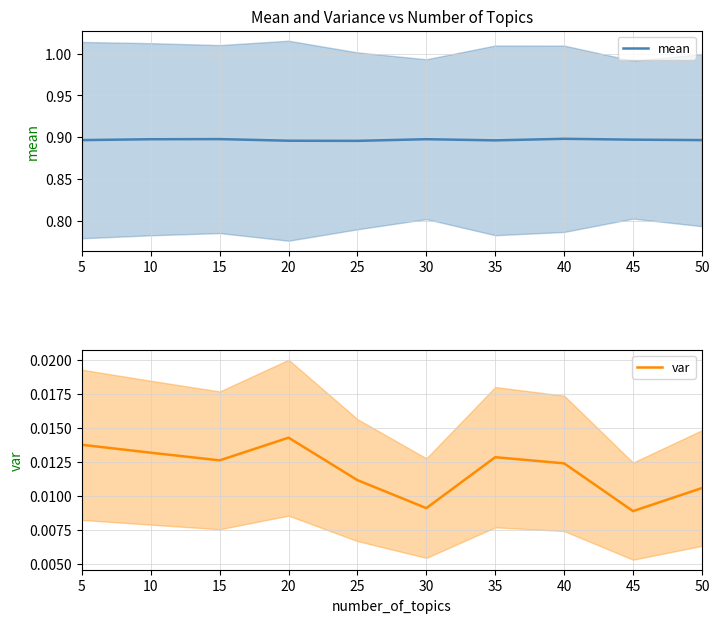

True or false: mean and var intersect in this chart.

False